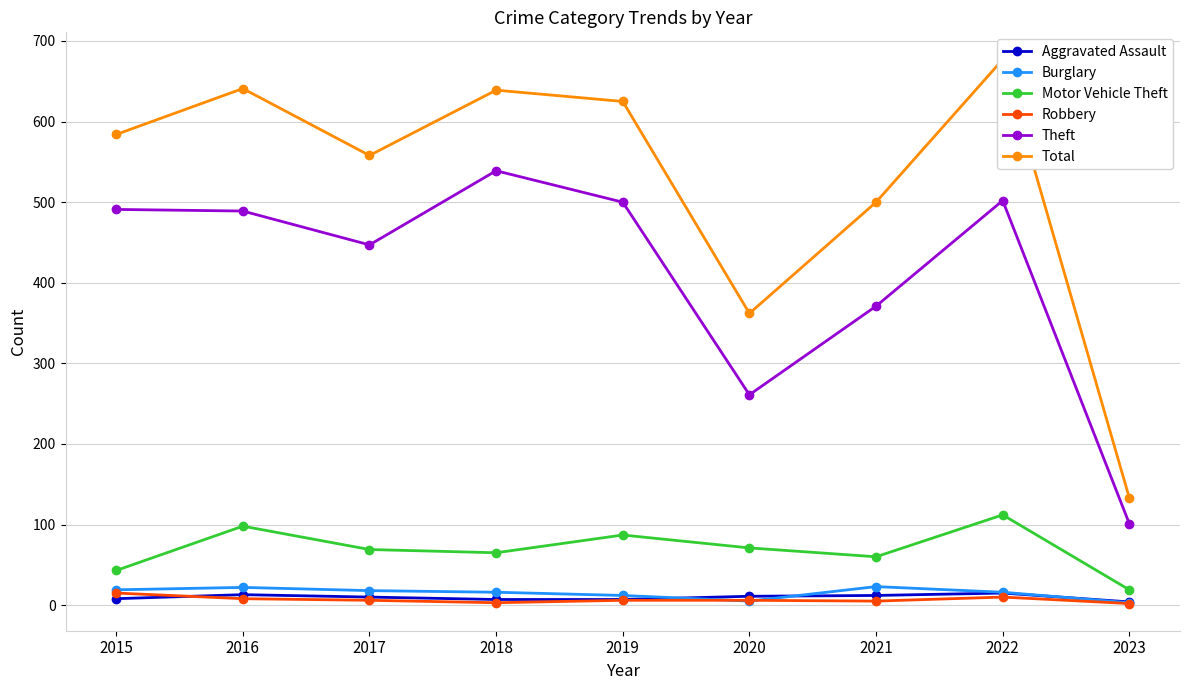

Rank the series by their maximum value, from highest to lowest.

Total, Theft, Motor Vehicle Theft, Burglary, Aggravated Assault, Robbery